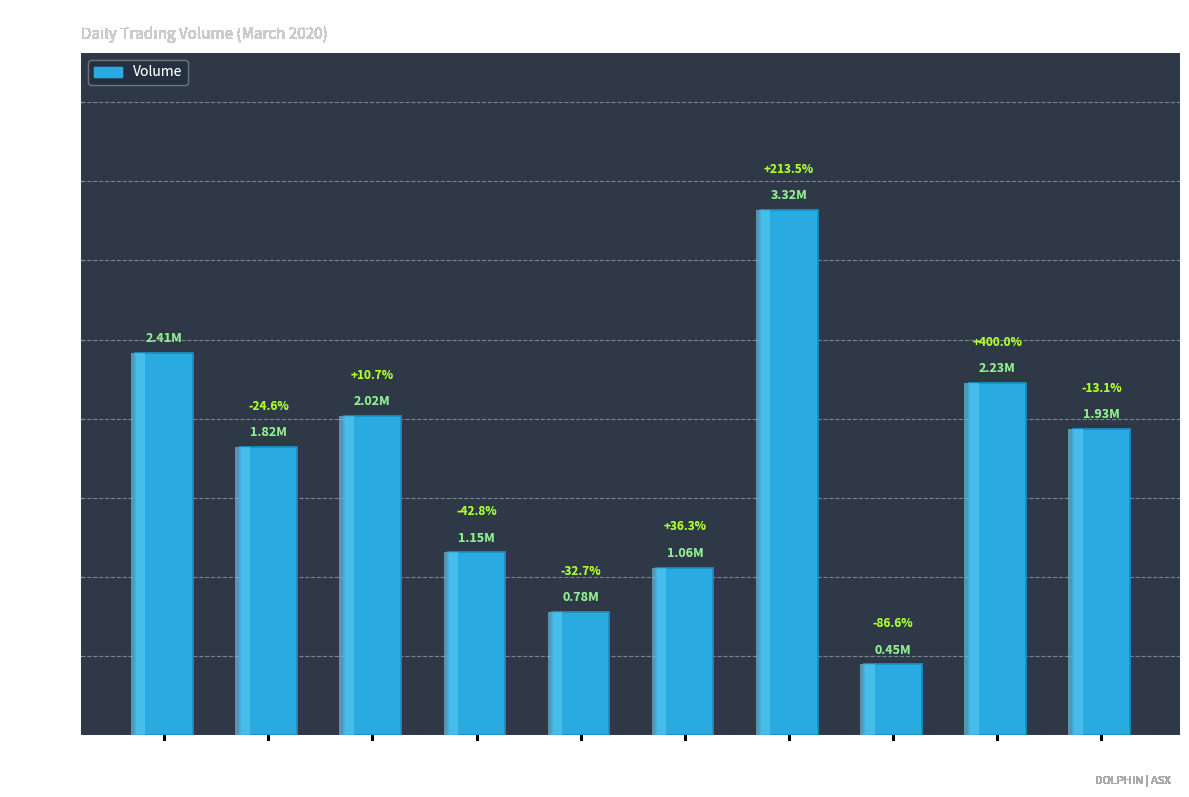

What is the minimum value shown in the chart?

445000